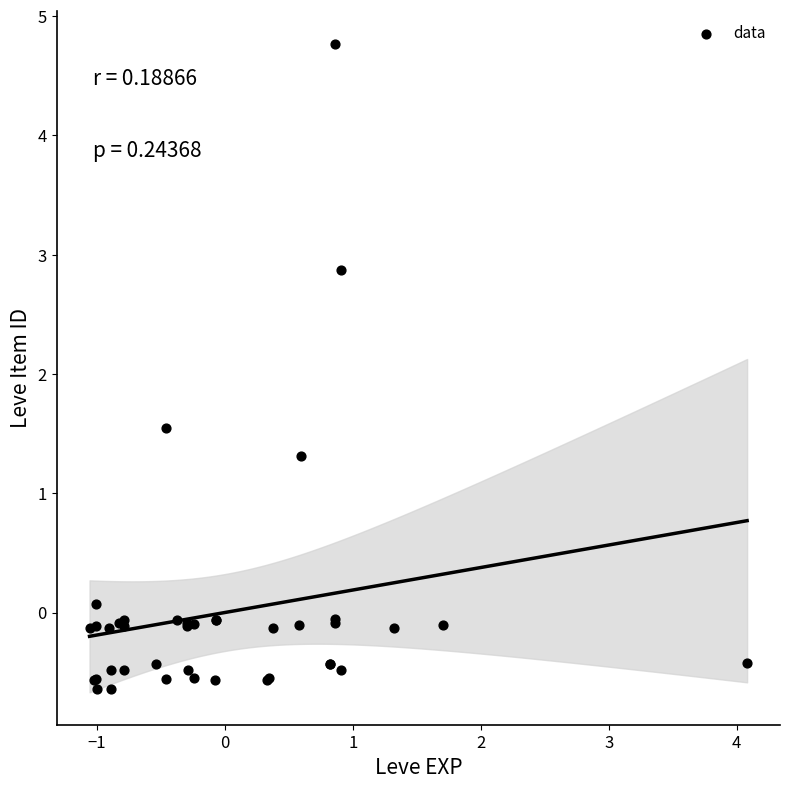

What Y value in the scatter plot is closest to 2?

1.5